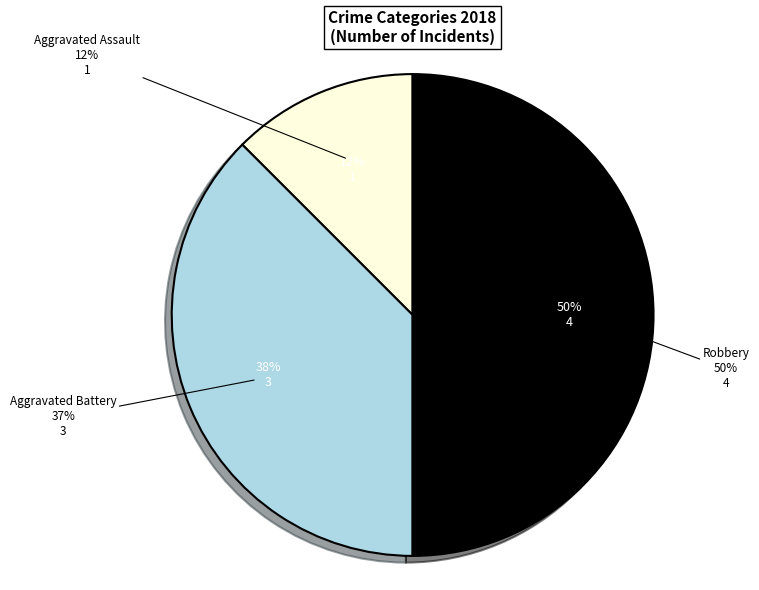

What percentage is NOT represented by Aggravated Assault?

87.5%